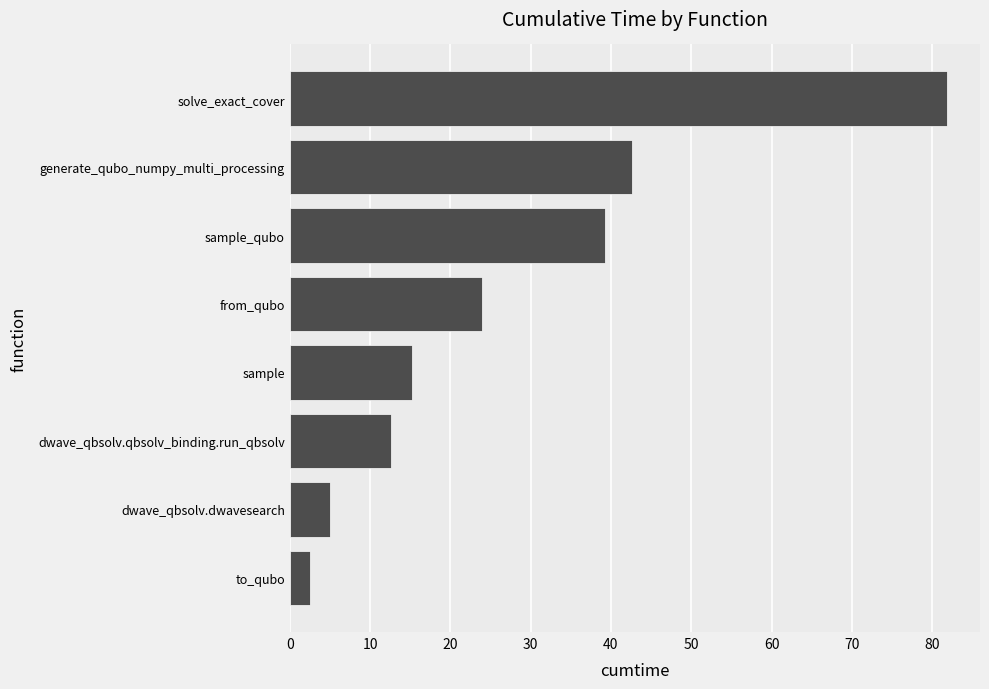

Reading bottom to top, what are all the values shown in this chart?

2.6	5.1	12.7	15.2	23.9	39.3	42.6	81.9